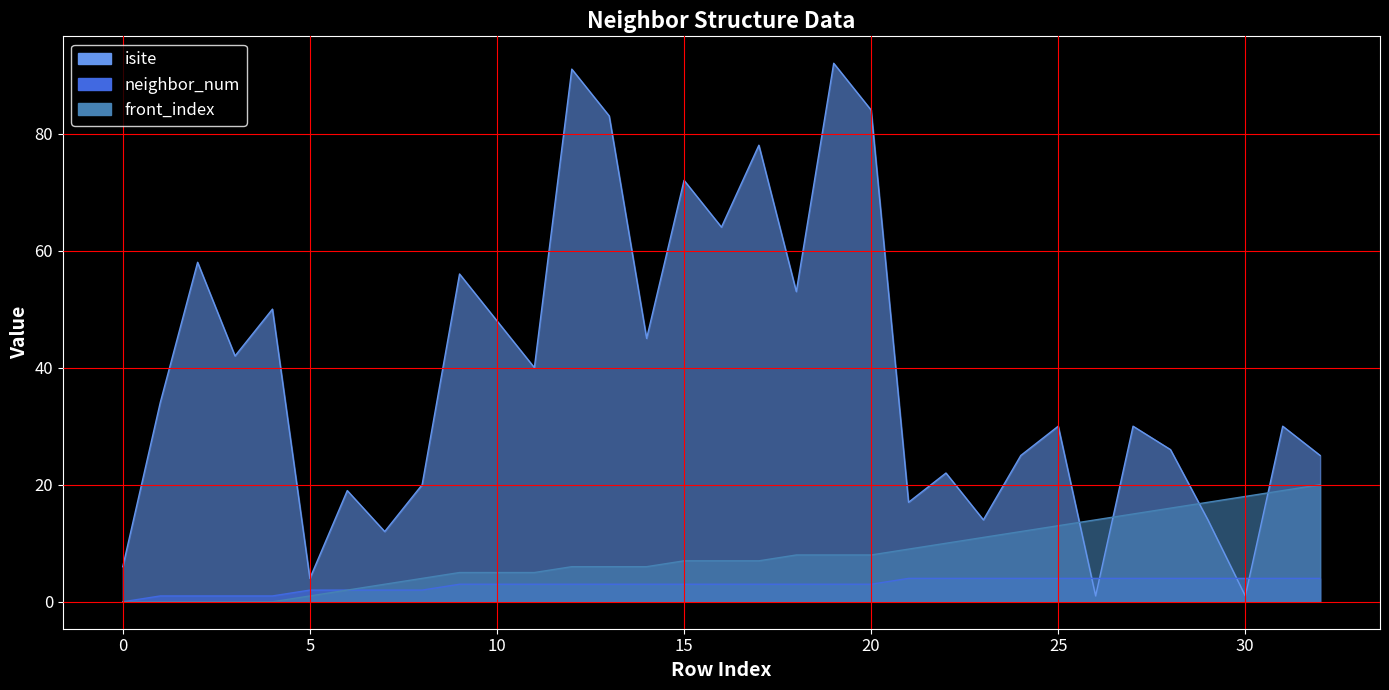

Read the isite value at 32.

25